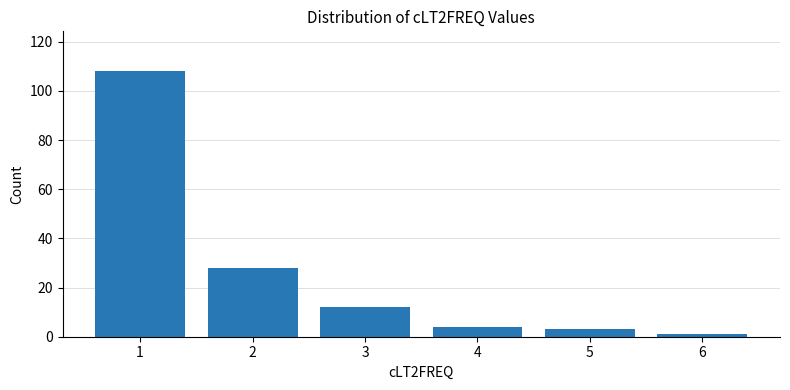

True or false: the data shows 4 at 4.

True